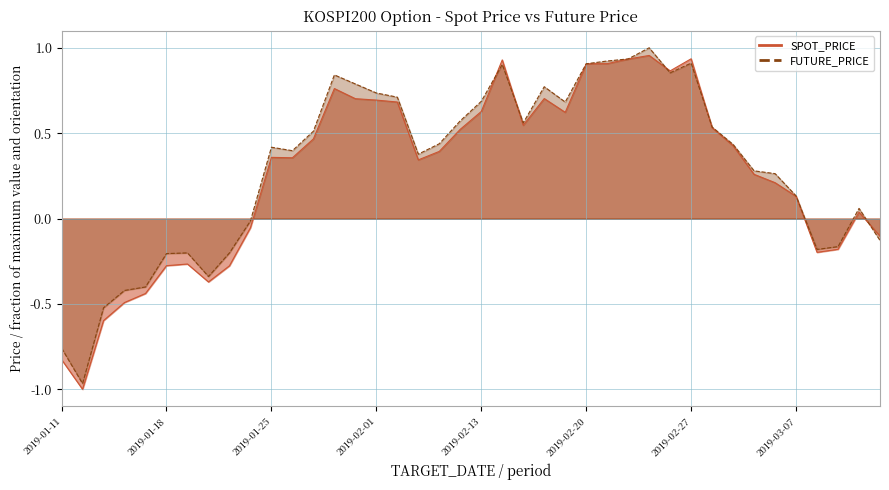

What is the sum of all SPOT_PRICE values?

10.7